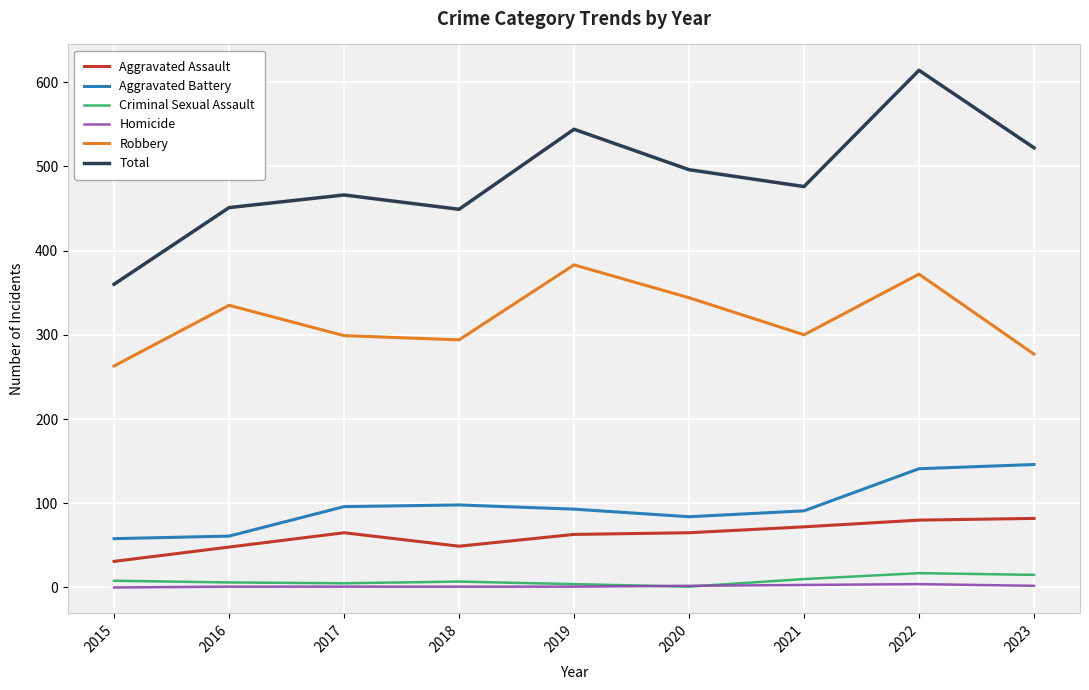

Which label corresponds to the largest value in the chart?

2022